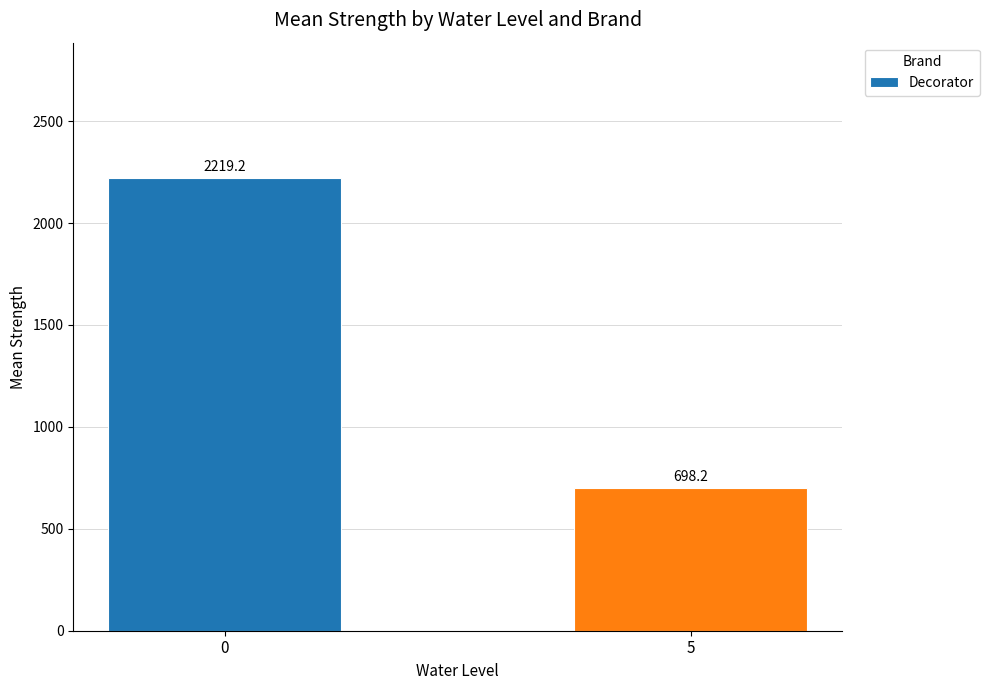

List the labels in order of value, smallest first.

5, 0